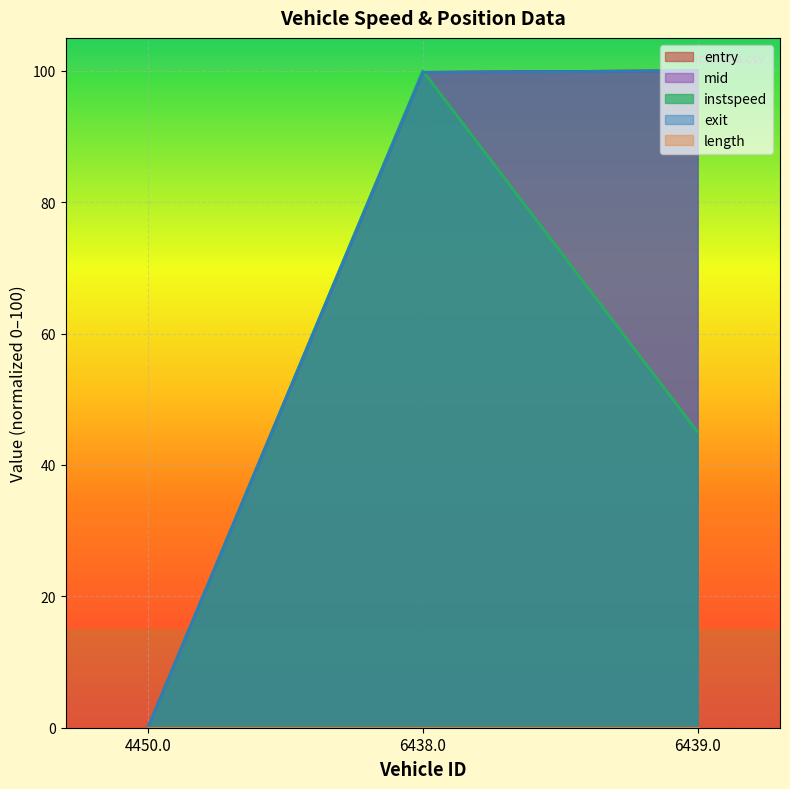

What is the sum of the entry values at 6439.0 and 6438.0?

199.8